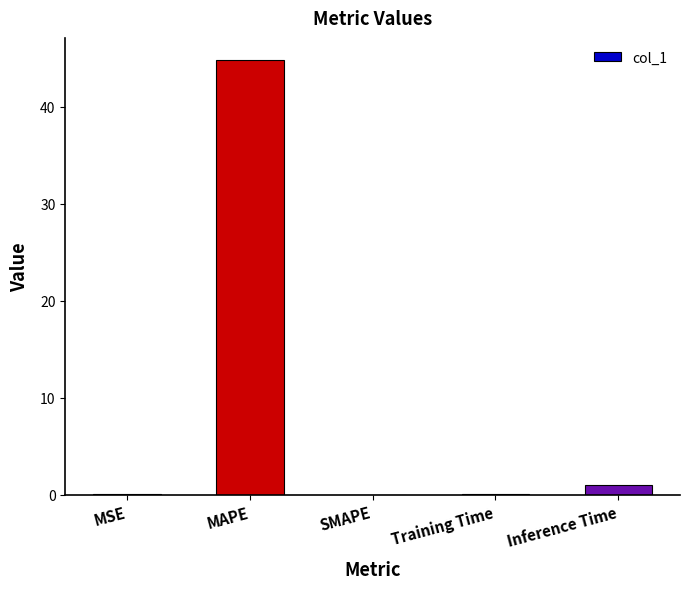

What is the sum of the values at SMAPE and Training Time?

0.1